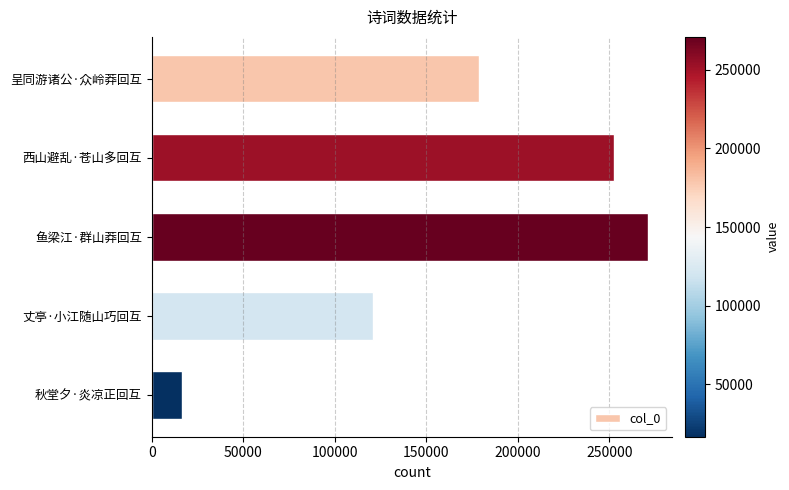

Is it true that the value at 秋堂夕·炎凉正回互 is 16777?

True